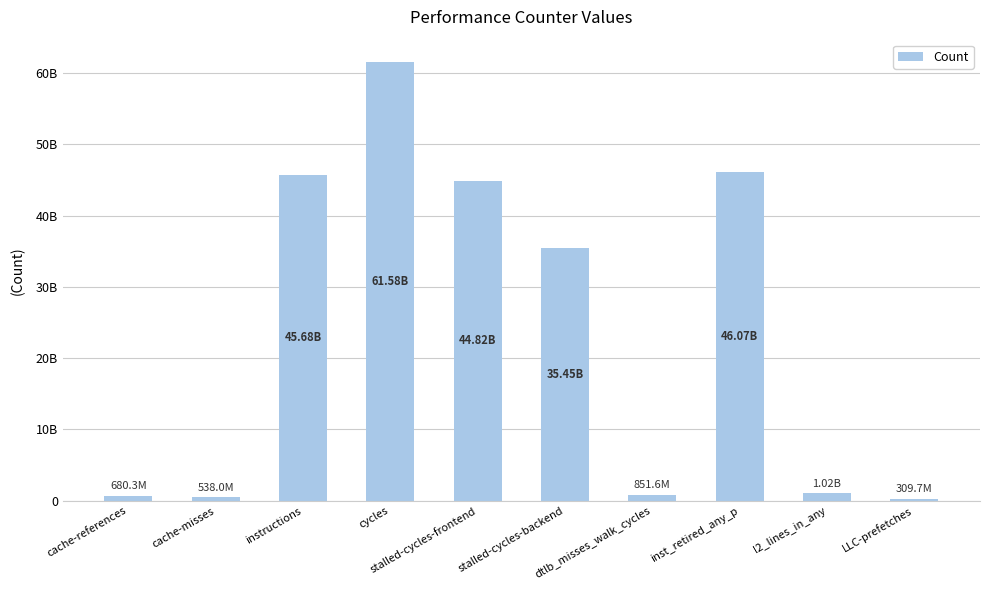

Reading left to right, transcribe all the data shown in this chart.

680255252	538035588	45679688637	61584176427	44824155449	35448854535	851619491	46068385121	1018284512	309703287